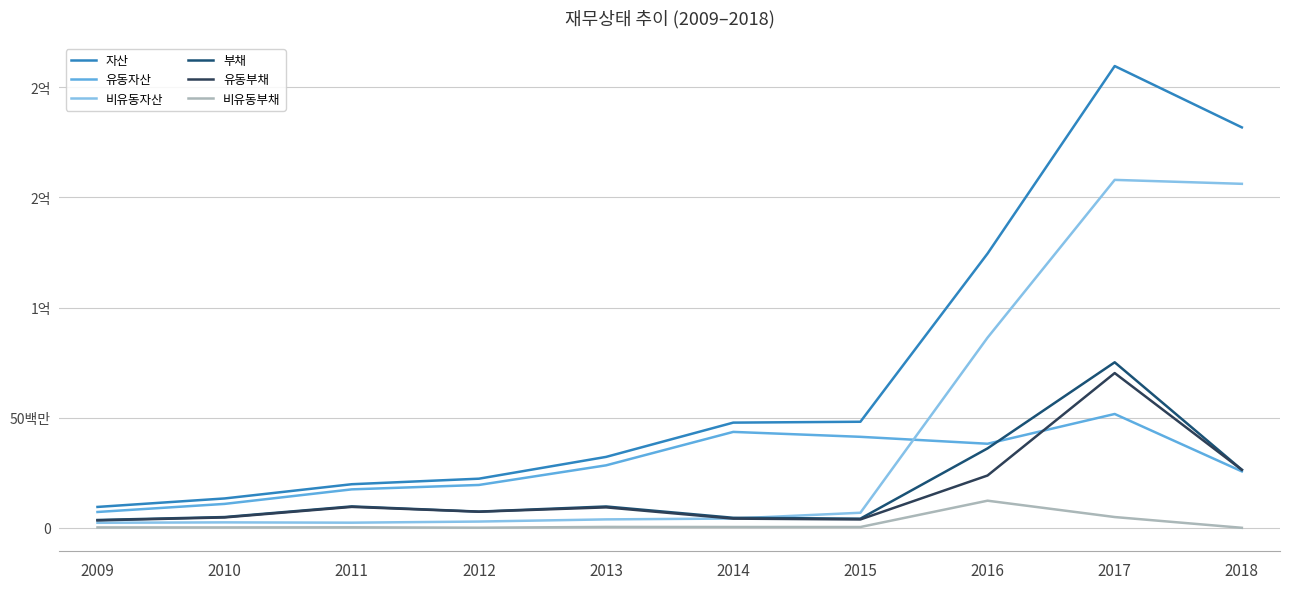

Reading right to left, what are all the values shown in this chart?

자산: 2018=181794659	2017=209642245	2016=124511976	2015=48154701	2014=47758587	2013=32195809	2012=22304399	2011=19792651	2010=13333435	2009=9482355
유동자산: 2018=25623916	2017=51679950	2016=38168652	2015=41313400	2014=43546463	2013=28366505	2012=19458855	2011=17458666	2010=10860796	2009=7188857
비유동자산: 2018=156170743	2017=157962294	2016=86343324	2015=6841301	2014=4212124	2013=3829304	2012=2845544	2011=2333984	2010=2472638	2009=2293498
부채: 2018=26343024	2017=75146199	2016=36064824	2015=4162316	2014=4549709	2013=9689069	2012=7357518	2011=9725804	2010=4890738	2009=3547747
유동부채: 2018=26335723	2017=70253813	2016=23751145	2015=3799467	2014=4171450	2013=9286399	2012=7304328	2011=9494494	2010=4709728	2009=3373323
비유동부채: 2018=7300	2017=4892386	2016=12313679	2015=362849	2014=378258	2013=402670	2012=53190	2011=231311	2010=181010	2009=174424